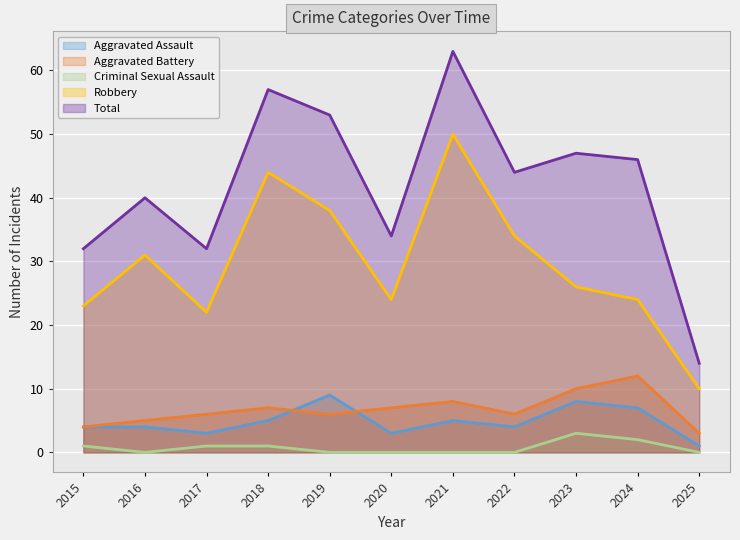

Reading left to right, what are all the values shown in this chart?

Aggravated Assault: 4	4	3	5	9	3	5	4	8	7	1
Aggravated Battery: 4	5	6	7	6	7	8	6	10	12	3
Criminal Sexual Assault: 1	0	1	1	0	0	0	0	3	2	0
Robbery: 23	31	22	44	38	24	50	34	26	24	10
Total: 32	40	32	57	53	34	63	44	47	46	14